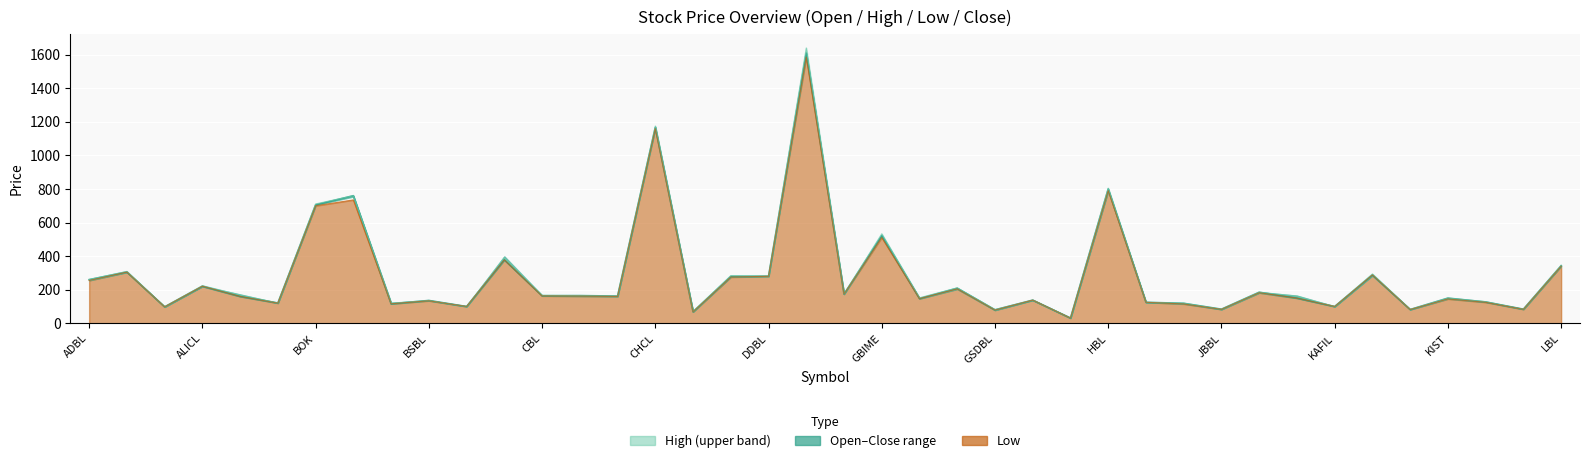

True or false: High line and Close intersect in this chart.

False